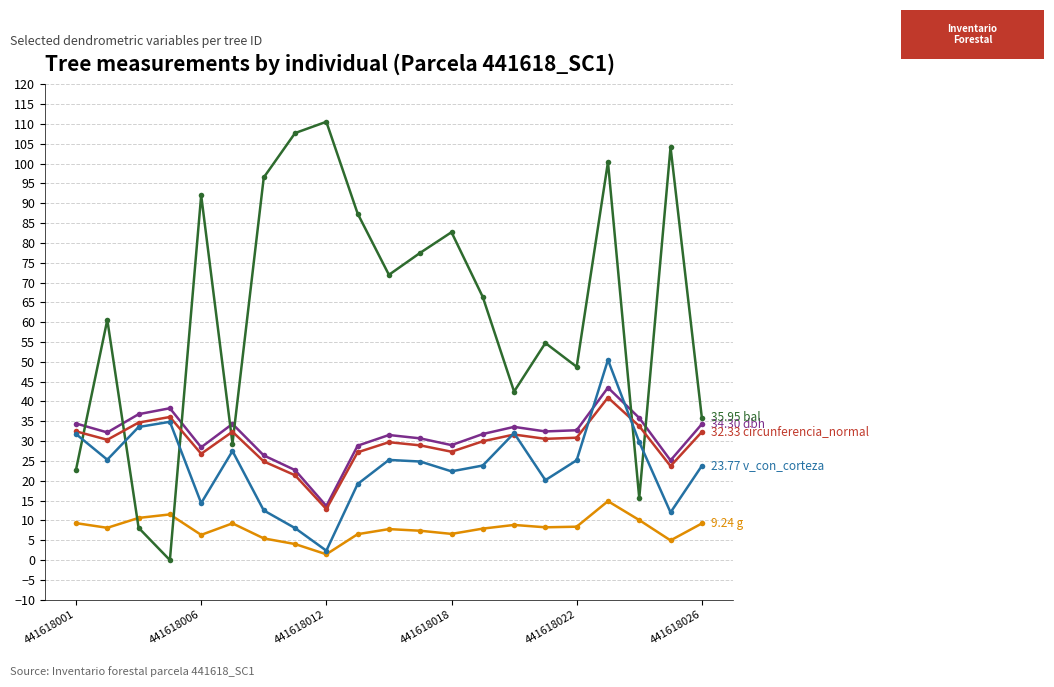

Reading left to right, extract all data points from this chart.

dbh: 34.5	32.2	36.8	38.3	28.4	34.4	26.4	22.7	13.7	28.9	31.6	30.7	29.0	31.8	33.6	32.5	32.8	43.5	35.9	25.1	34.3
g: 9.3	8.1	10.6	11.5	6.4	9.3	5.5	4.0	1.5	6.5	7.8	7.4	6.6	7.9	8.9	8.3	8.4	14.9	10.1	5.0	9.2
bal: 22.8	60.6	8.1	0.0	92.0	29.4	96.5	107.7	110.5	87.4	72.0	77.5	82.7	66.3	42.5	54.8	48.8	100.4	15.6	104.1	36.0
circunferencia_normal: 32.5	30.3	34.7	36.1	26.8	32.4	24.9	21.4	12.9	27.2	29.7	28.9	27.3	30.0	31.7	30.6	30.9	41.0	33.8	23.7	32.3
v_con_corteza: 31.8	25.3	33.6	34.9	14.4	27.5	12.5	8.1	2.4	19.2	25.3	24.9	22.4	23.9	32.0	20.2	25.2	50.5	29.8	12.0	23.8